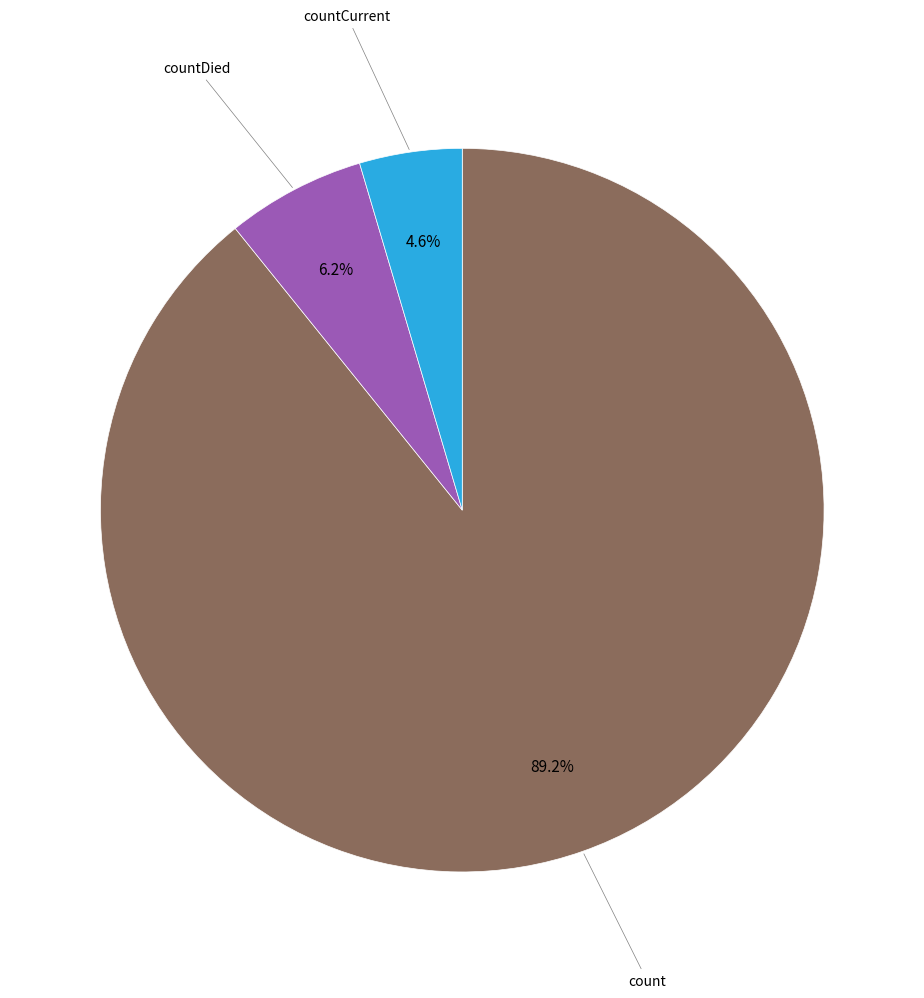

Is there a majority slice in this chart?

Yes